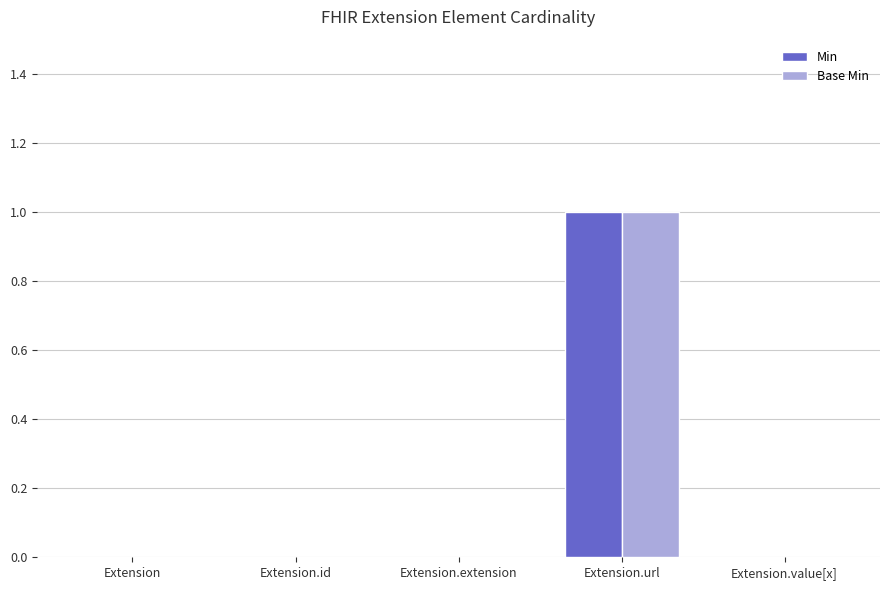

Which category has the highest value across all series?

Extension.url